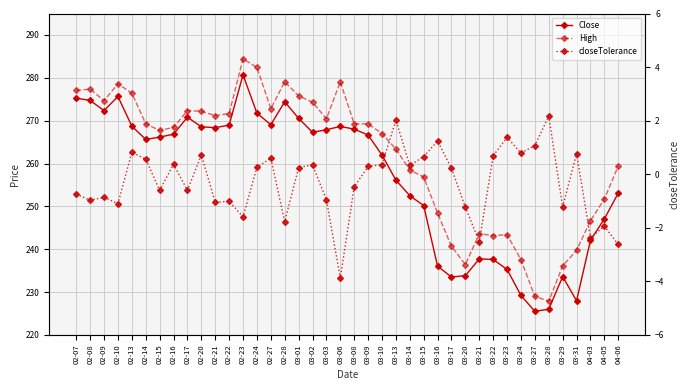

Rank the series by their maximum value, from highest to lowest.

High, Close, closeTolerance